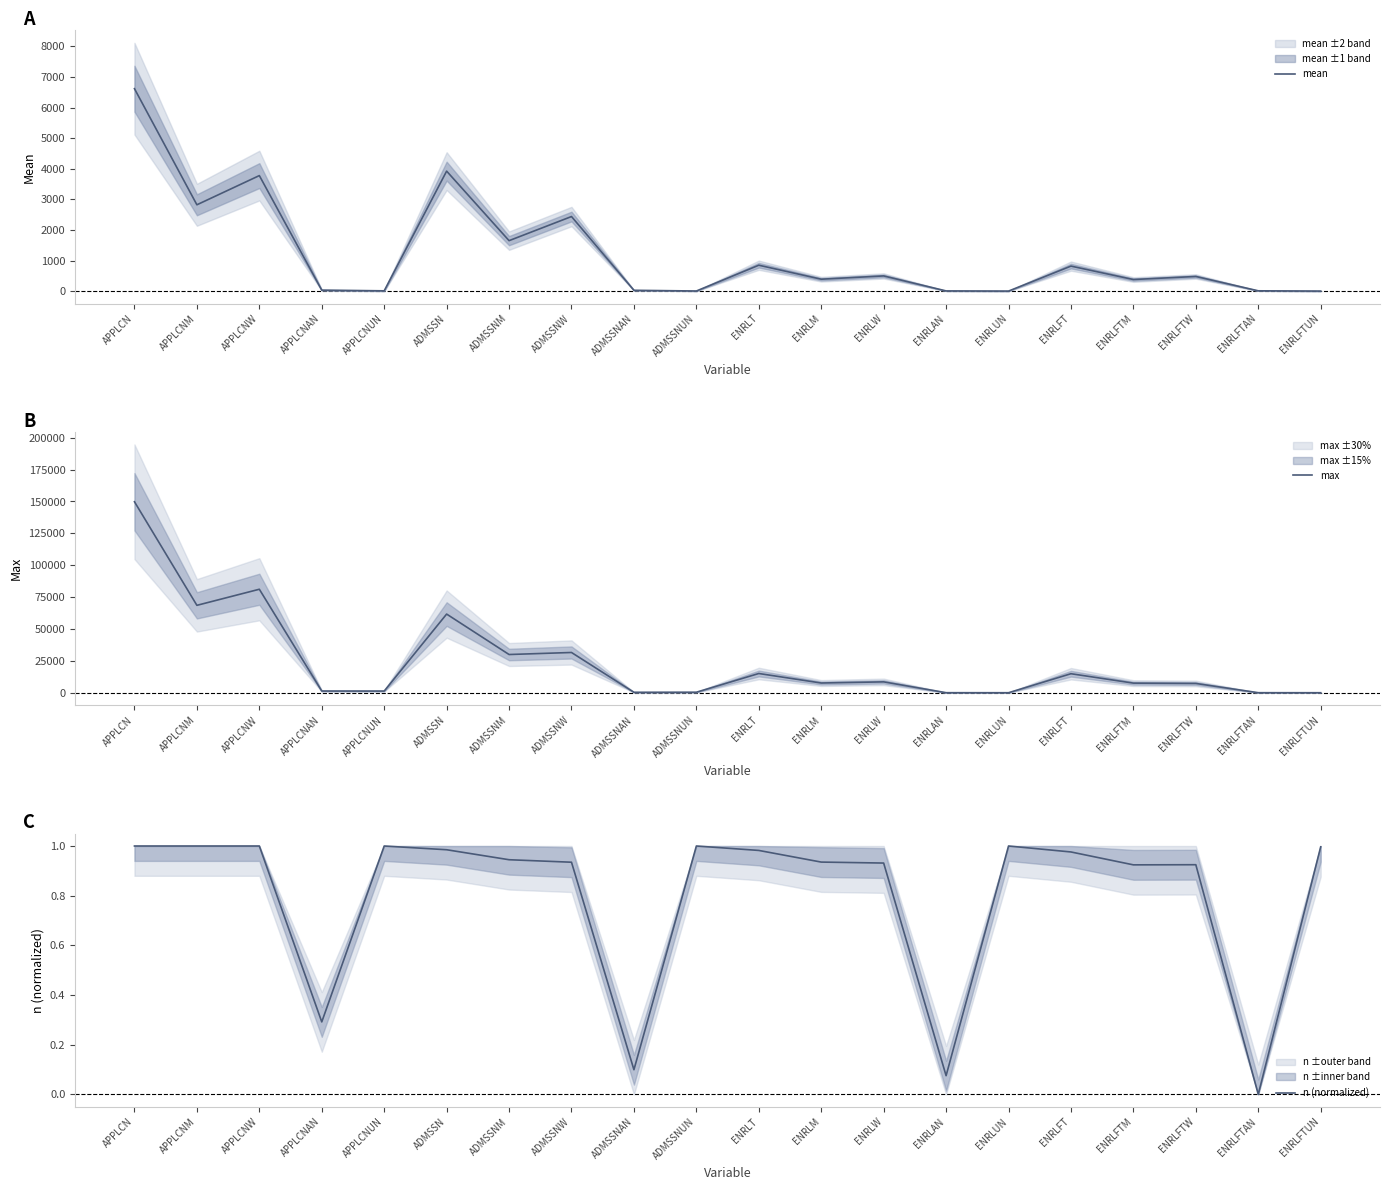

Where does the max series first go above 7693?

APPLCN